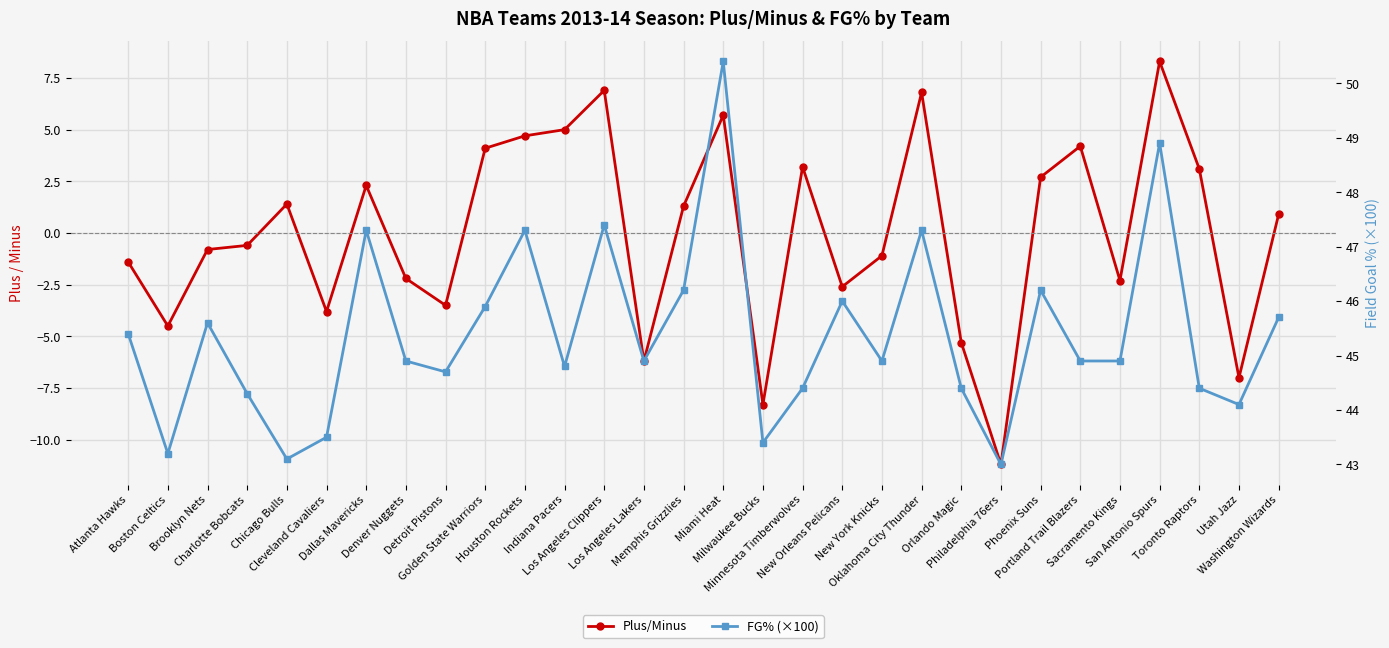

The FG% (×100) series shows 23.8 at Sacramento Kings. True or false?

False